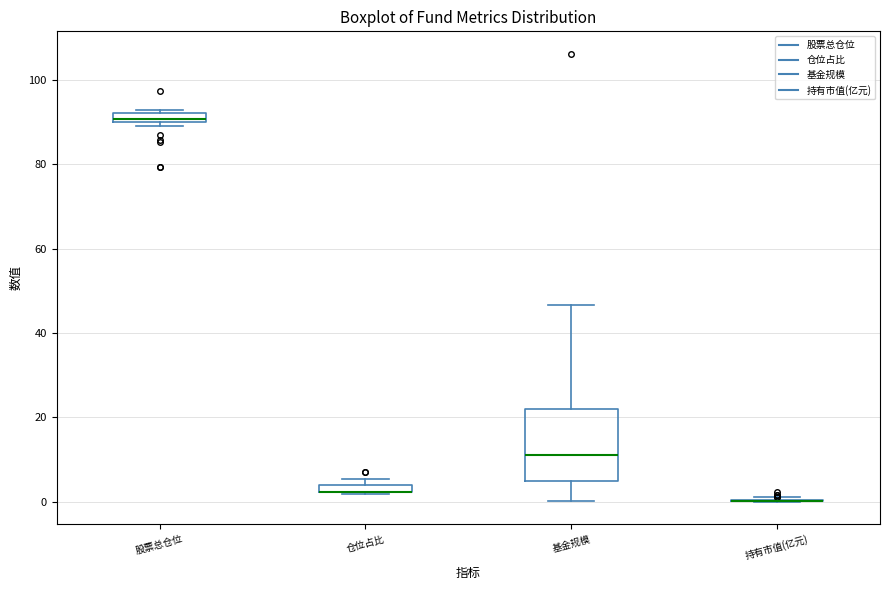

Which box is the tallest, from its lower edge to its upper edge?

基金规模